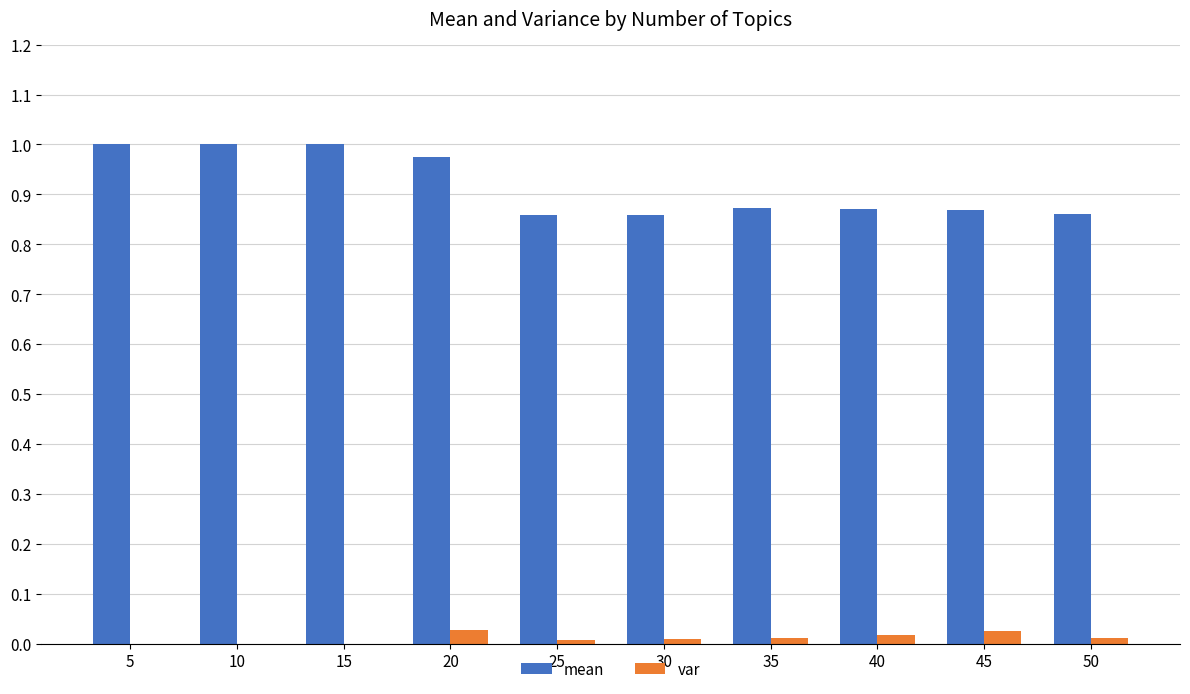

The var series shows 0.0 at 30. True or false?

True